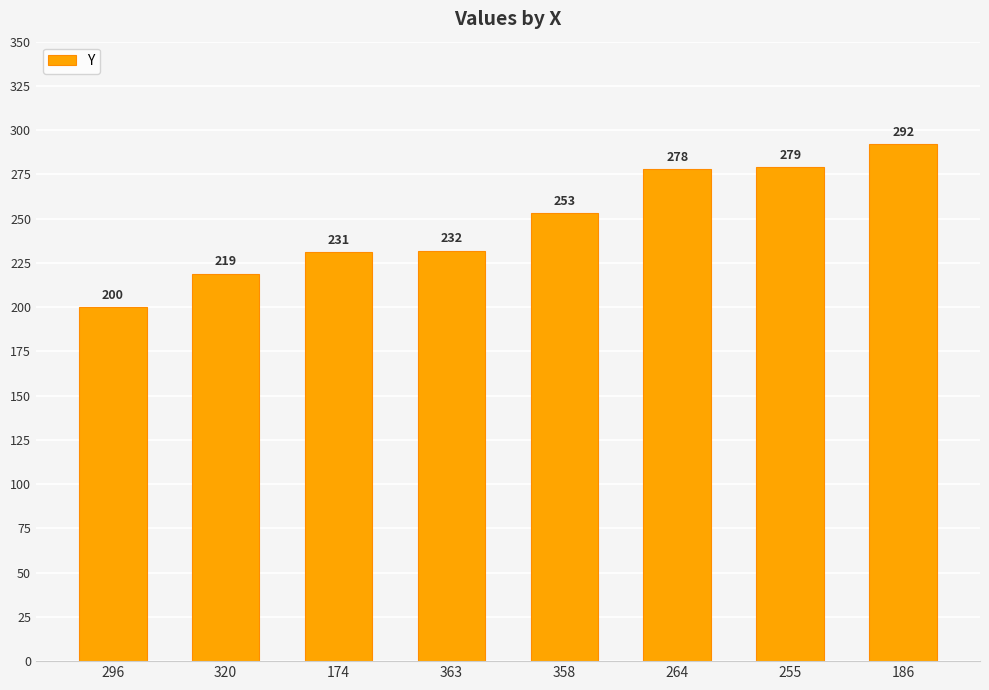

How many values are below 253?

4